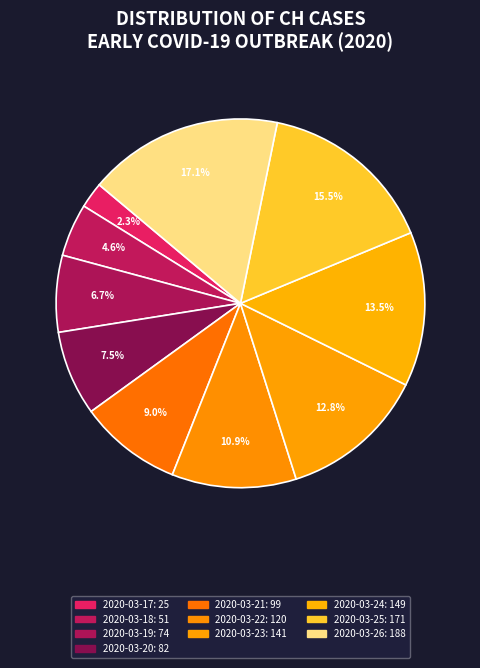

How many segments does this pie chart have?

10